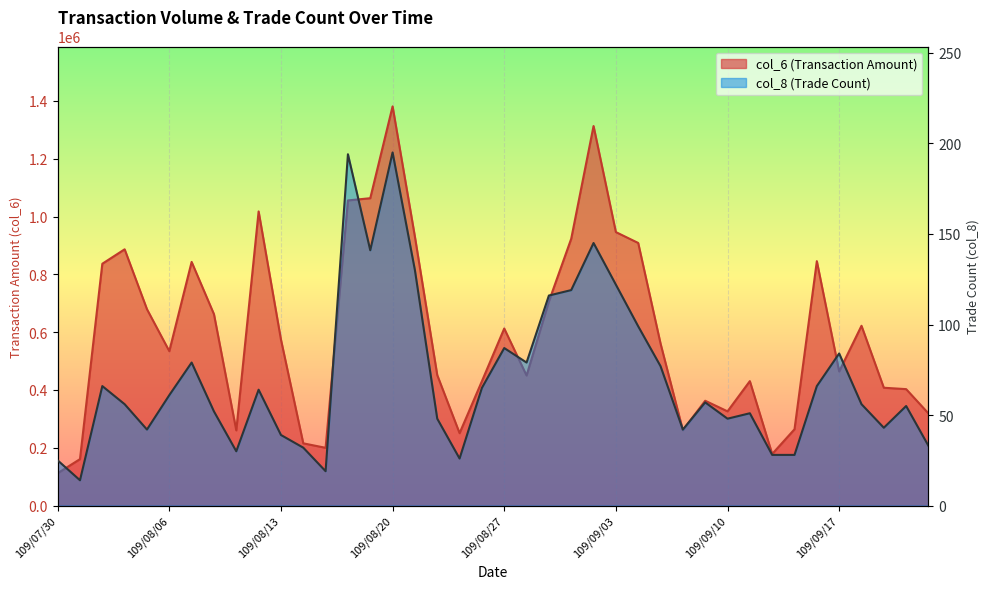

Does the chart display data point markers on the line(s)?

No